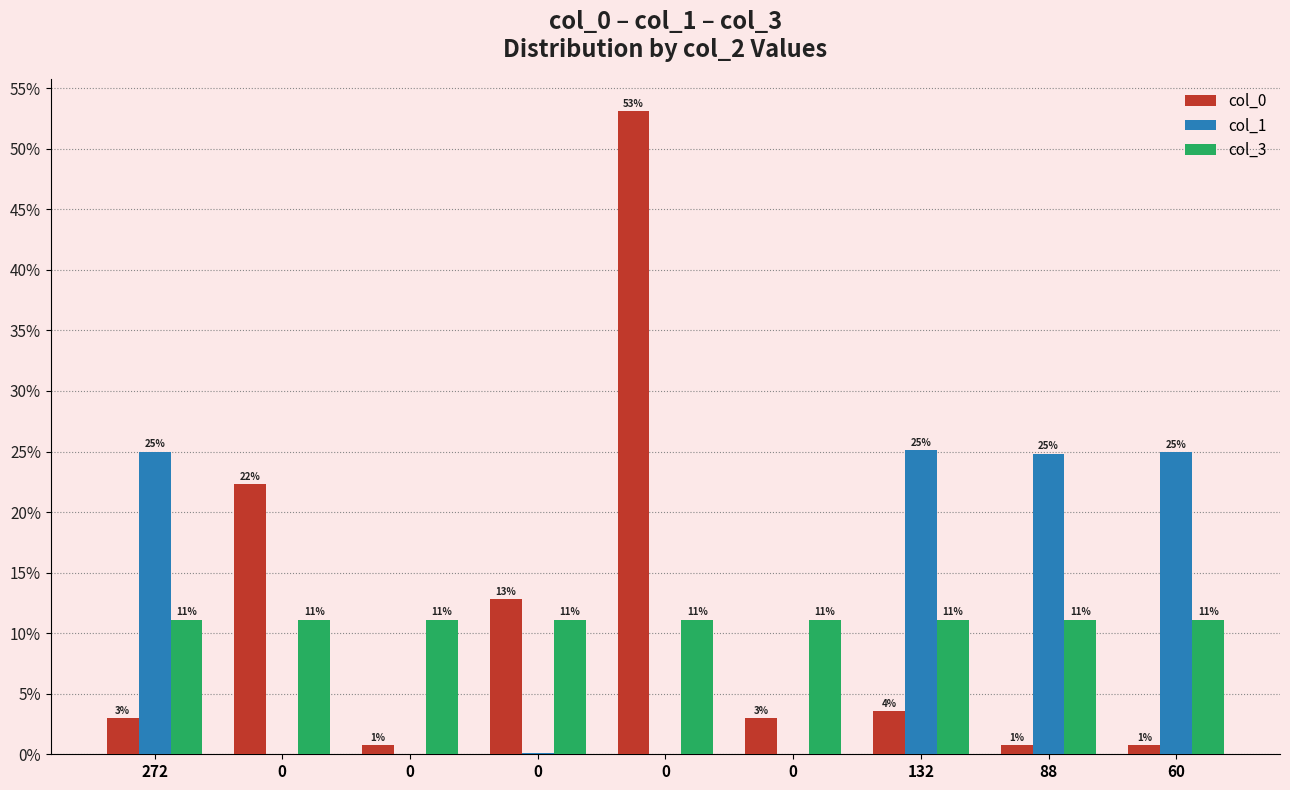

Count the number of data series in this chart.

3